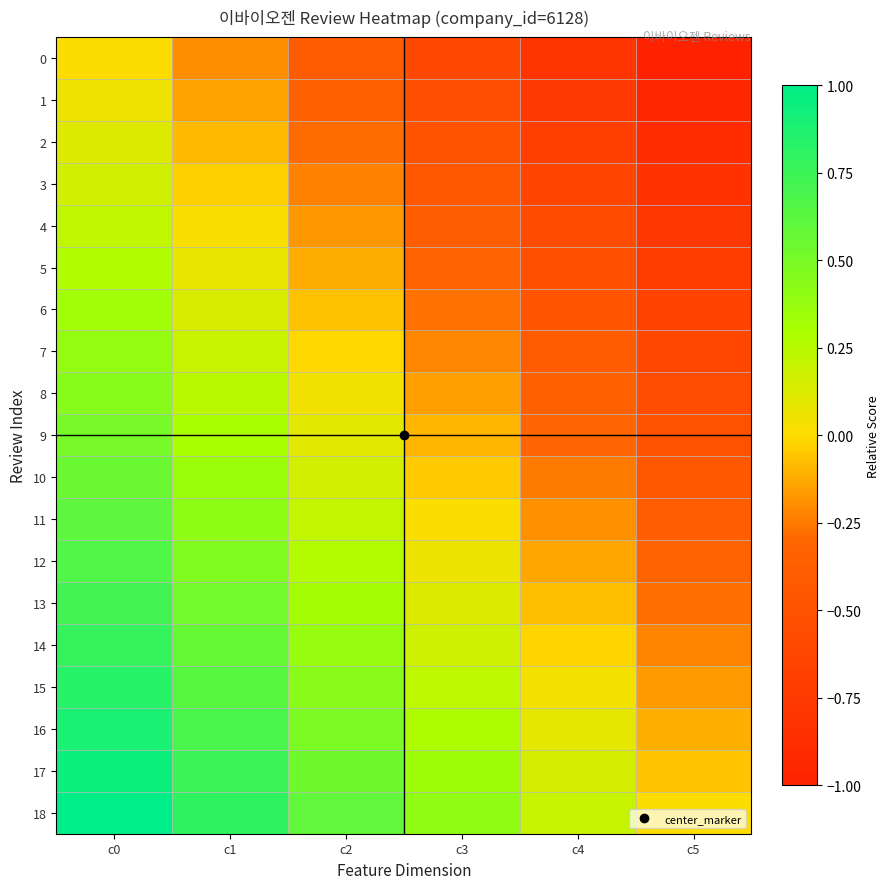

Reading right to left, transcribe all the data shown in this chart.

0: c5=-1.0	c4=-0.8	c3=-0.6	c2=-0.4	c1=-0.2	c0=0.0
1: c5=-0.9	c4=-0.7	c3=-0.5	c2=-0.3	c1=-0.1	c0=0.1
2: c5=-0.9	c4=-0.7	c3=-0.5	c2=-0.3	c1=-0.1	c0=0.1
3: c5=-0.8	c4=-0.6	c3=-0.4	c2=-0.2	c1=-0.0	c0=0.2
4: c5=-0.8	c4=-0.6	c3=-0.4	c2=-0.2	c1=0.0	c0=0.2
5: c5=-0.7	c4=-0.5	c3=-0.3	c2=-0.1	c1=0.1	c0=0.3
6: c5=-0.7	c4=-0.5	c3=-0.3	c2=-0.1	c1=0.1	c0=0.3
7: c5=-0.6	c4=-0.4	c3=-0.2	c2=-0.0	c1=0.2	c0=0.4
8: c5=-0.6	c4=-0.4	c3=-0.2	c2=0.0	c1=0.2	c0=0.4
9: c5=-0.5	c4=-0.3	c3=-0.1	c2=0.1	c1=0.3	c0=0.5
10: c5=-0.4	c4=-0.2	c3=-0.0	c2=0.2	c1=0.4	c0=0.6
11: c5=-0.4	c4=-0.2	c3=0.0	c2=0.2	c1=0.4	c0=0.6
12: c5=-0.3	c4=-0.1	c3=0.1	c2=0.3	c1=0.5	c0=0.7
13: c5=-0.3	c4=-0.1	c3=0.1	c2=0.3	c1=0.5	c0=0.7
14: c5=-0.2	c4=-0.0	c3=0.2	c2=0.4	c1=0.6	c0=0.8
15: c5=-0.2	c4=0.0	c3=0.2	c2=0.4	c1=0.6	c0=0.8
16: c5=-0.1	c4=0.1	c3=0.3	c2=0.5	c1=0.7	c0=0.9
17: c5=-0.1	c4=0.1	c3=0.3	c2=0.5	c1=0.7	c0=0.9
18: c5=0.0	c4=0.2	c3=0.4	c2=0.6	c1=0.8	c0=1.0